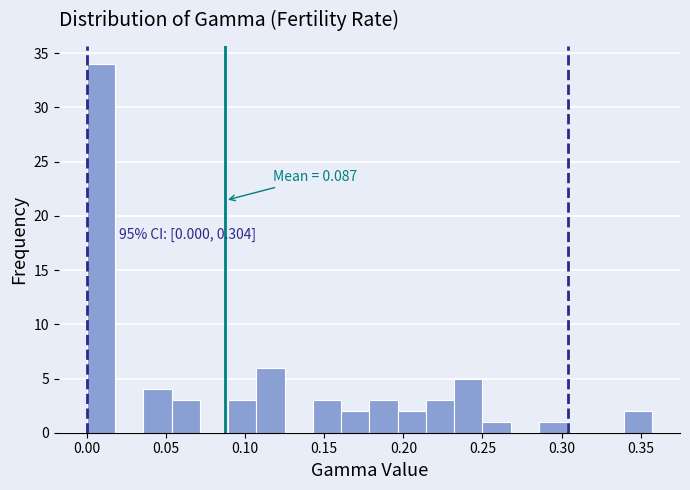

Around what value on the x-axis is the tallest bar? Give the approximate position of its centre, as read against the axis.

0.010